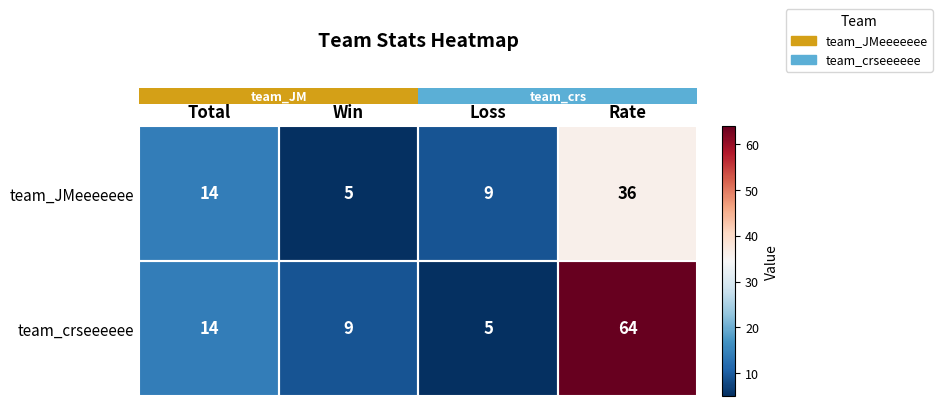

What is the spread (max minus min) of values at Loss?

4